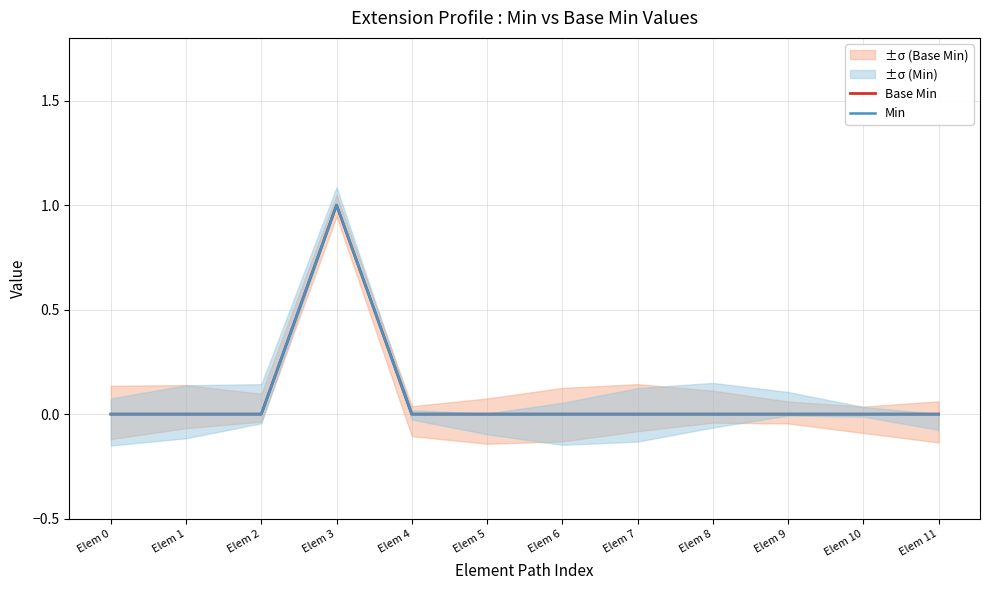

True or false: Base Min and Min intersect in this chart.

False